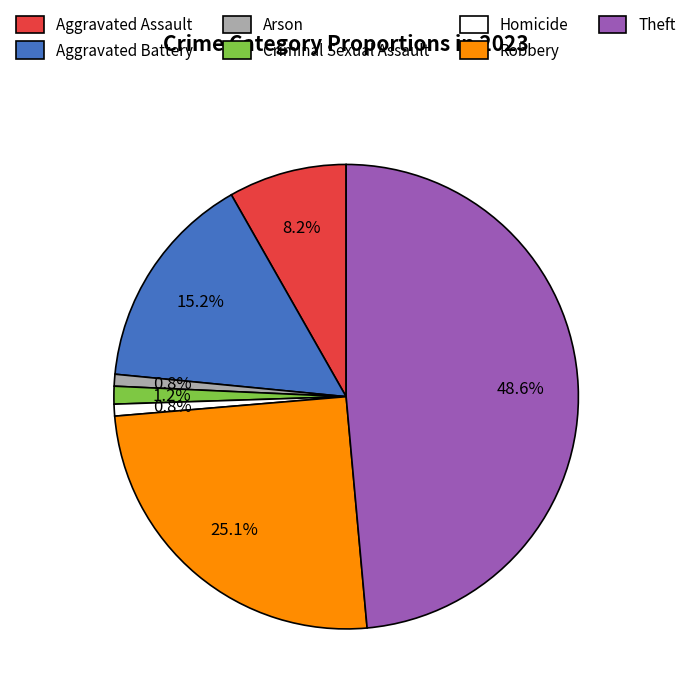

Which has a higher value, Criminal Sexual Assault or Aggravated Assault?

Aggravated Assault